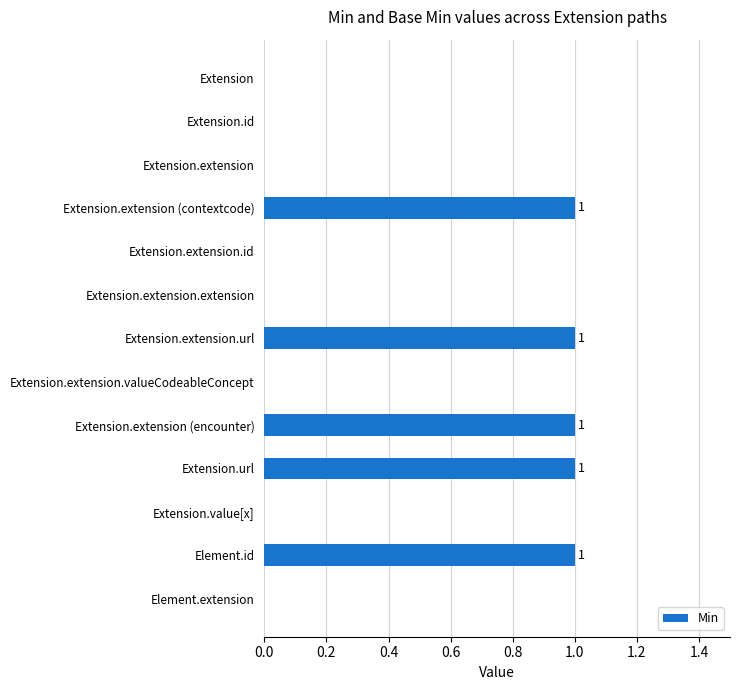

Is it true that the value at Extension.extension.id is 0?

True